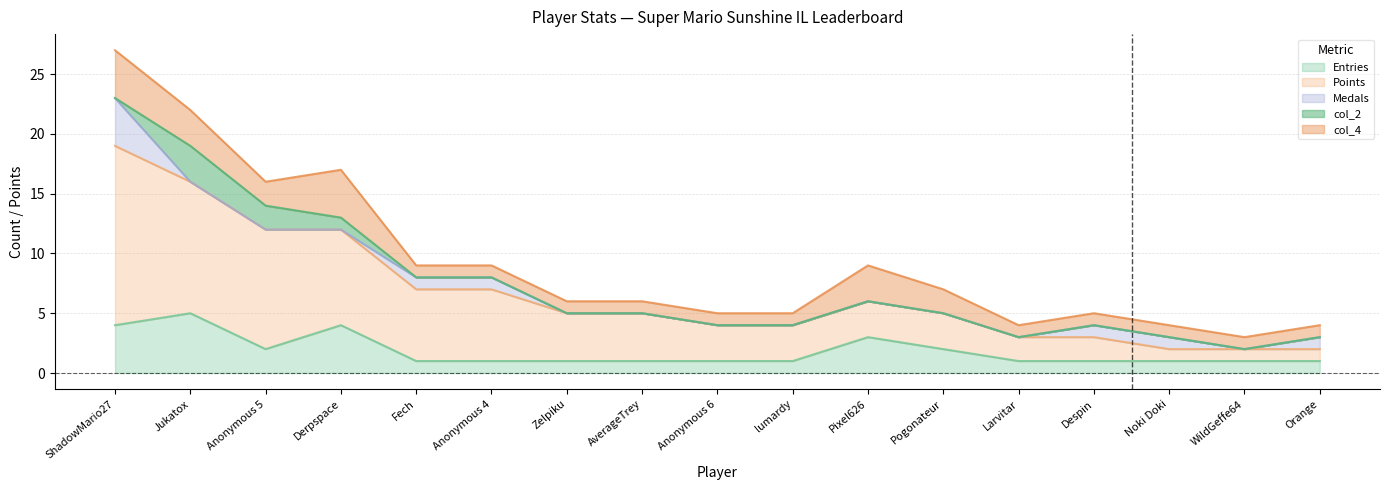

In Entries, how many points are higher than both neighbors (excluding endpoints)?

3